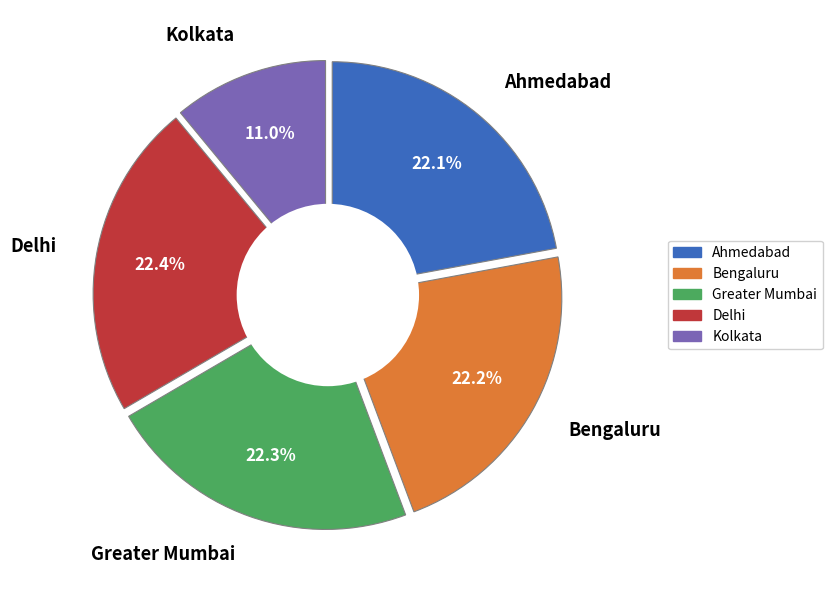

Is it true that month 7 is 22% of the pie?

False